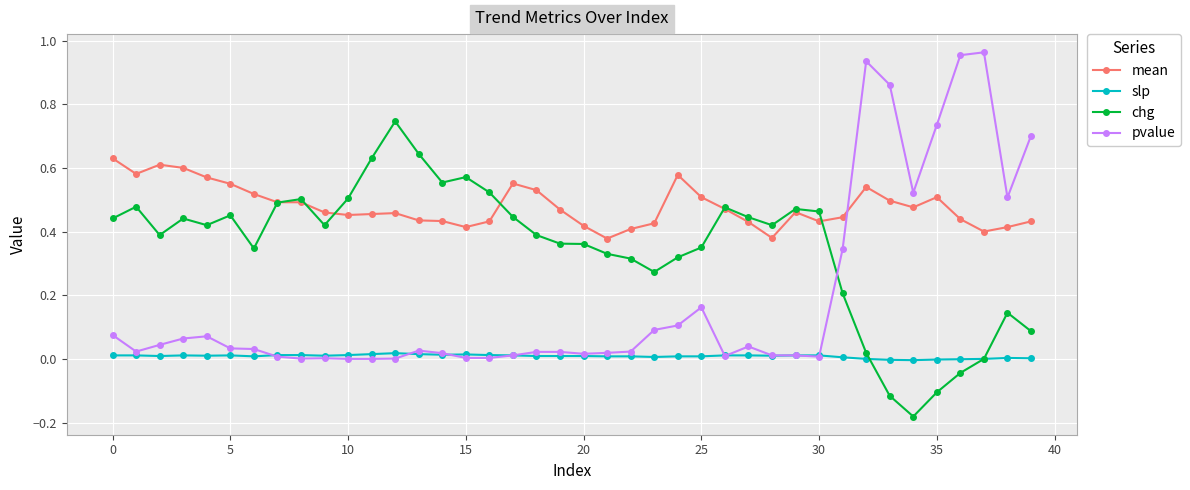

True or false: pvalue and chg cross at least once.

True